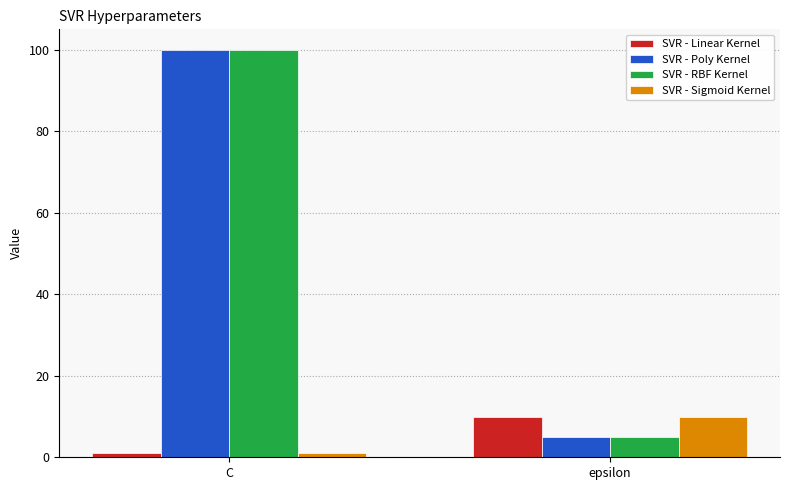

Are the bars grouped side by side (vs. stacked)?

Yes